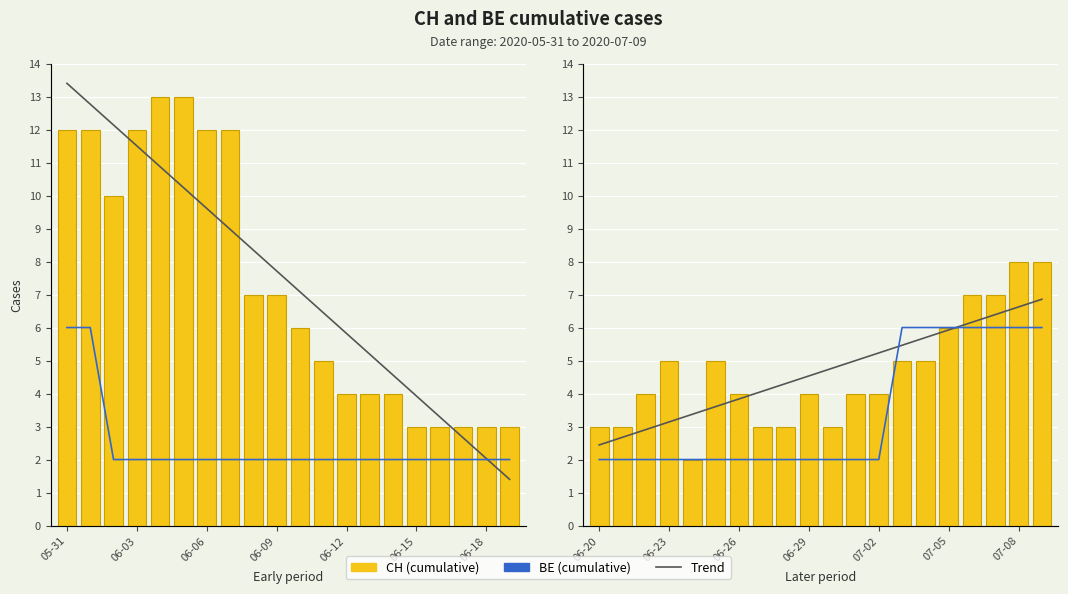

The value of CH at 8 is 3.0. True or false?

True